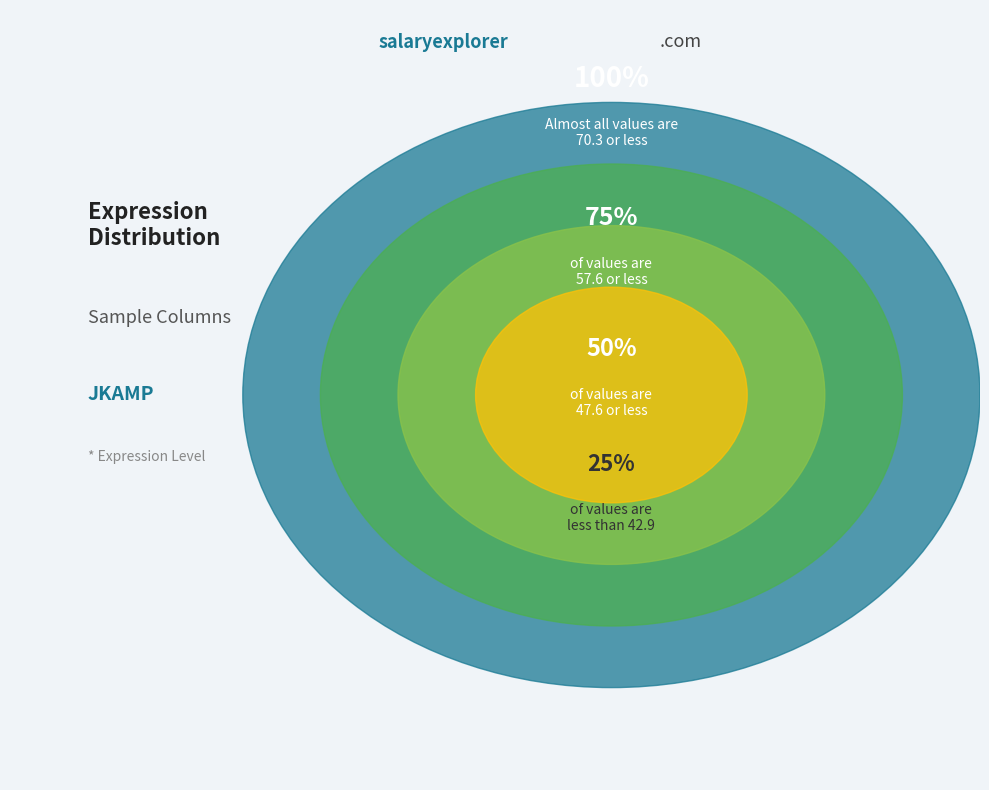

The 179016 slice represents 1% of the pie. True or false?

False